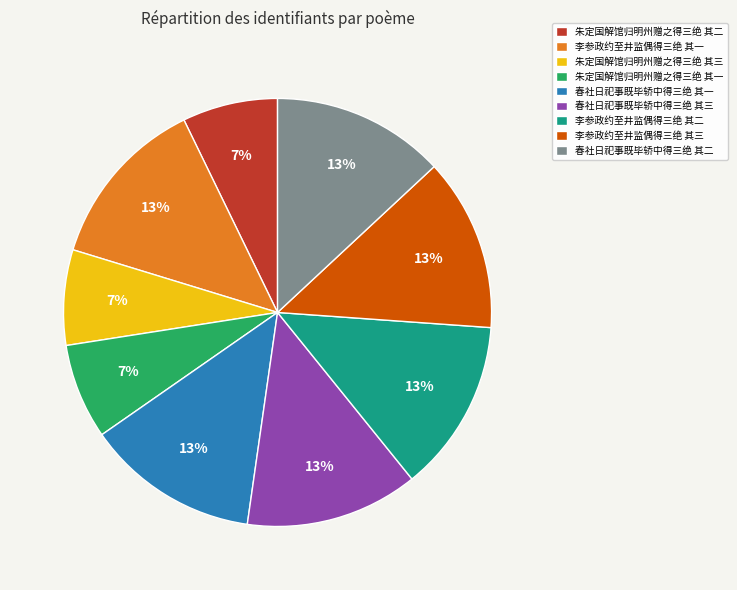

Is there a majority slice in this chart?

No